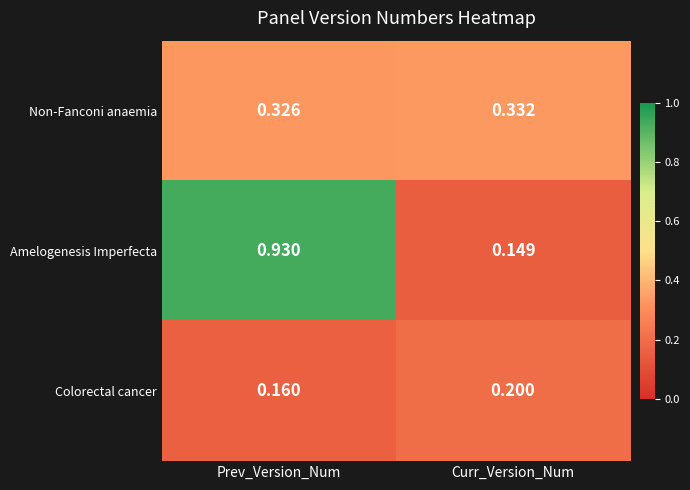

How many categories are shown in the chart?

2